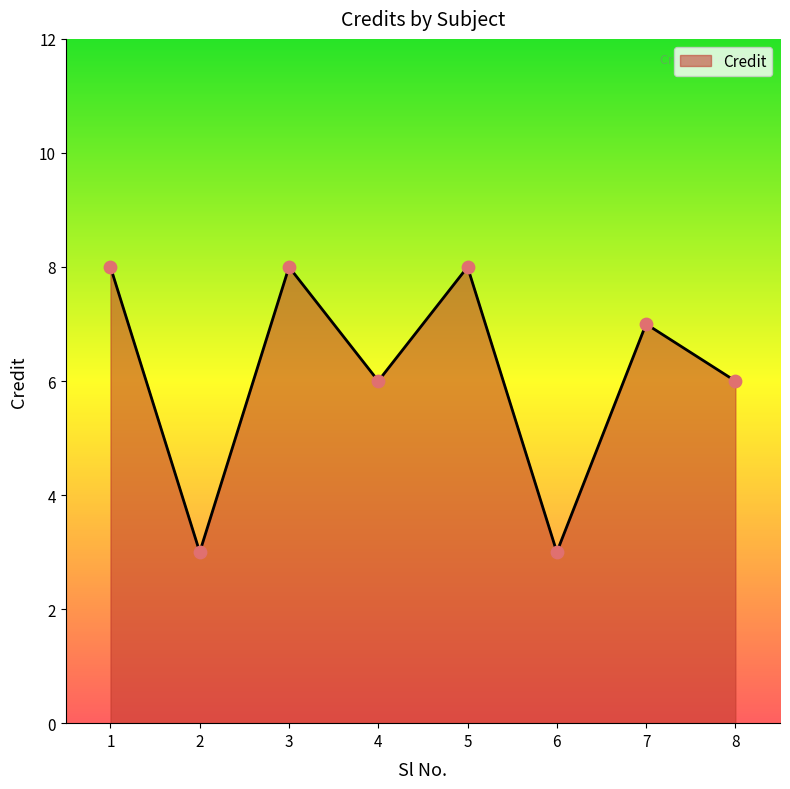

Which has a higher value, 3 or 6?

3